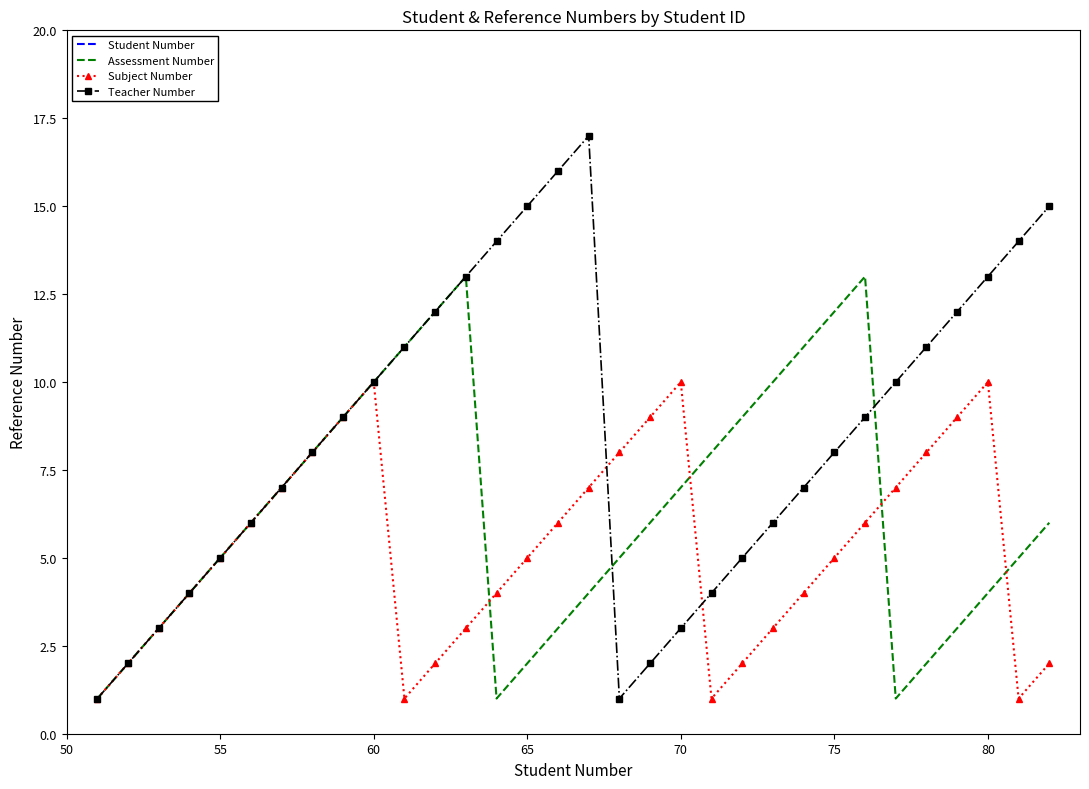

What value does the Subject Number series have at 55?

5